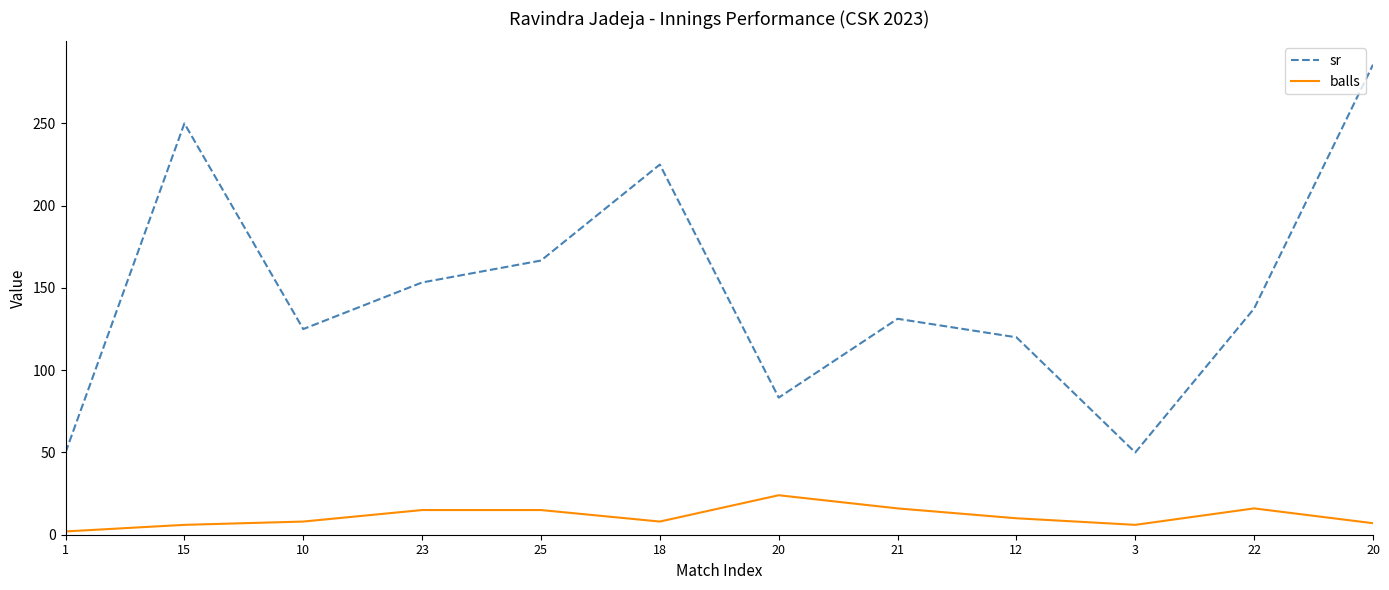

Which series has the widest spread of values?

sr